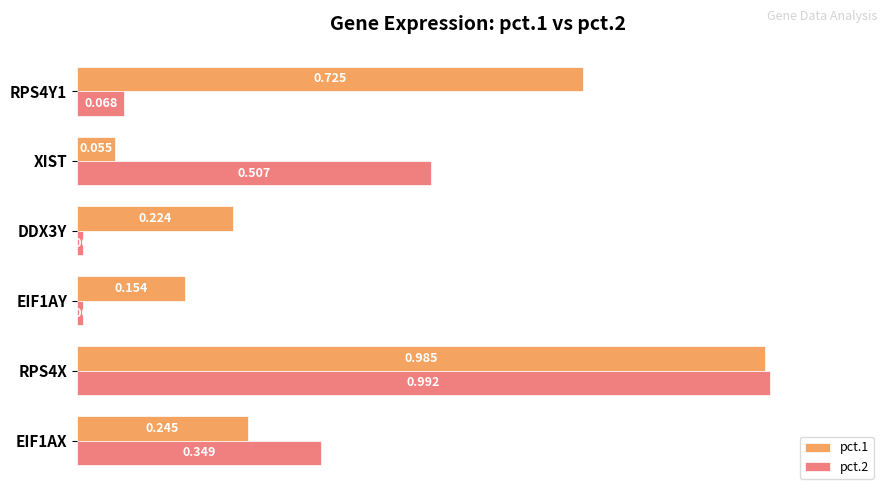

Where is pct.1 nearest to the value 0?

XIST